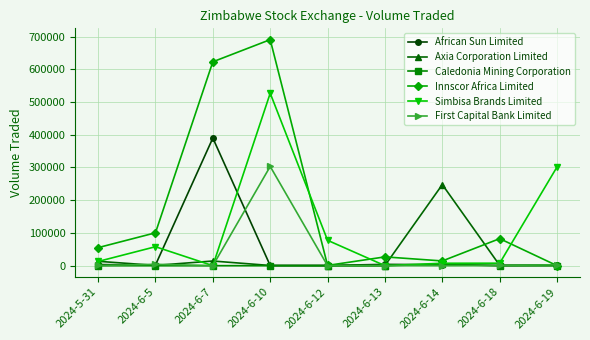

Is it true that First Capital Bank Limited equals 4143 at 2024-6-5?

True